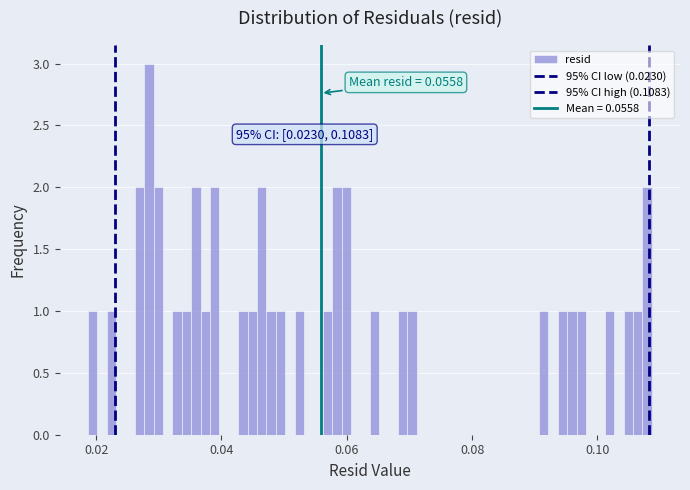

Read against the x-axis, roughly where is the centre of the tallest bar?

0.028